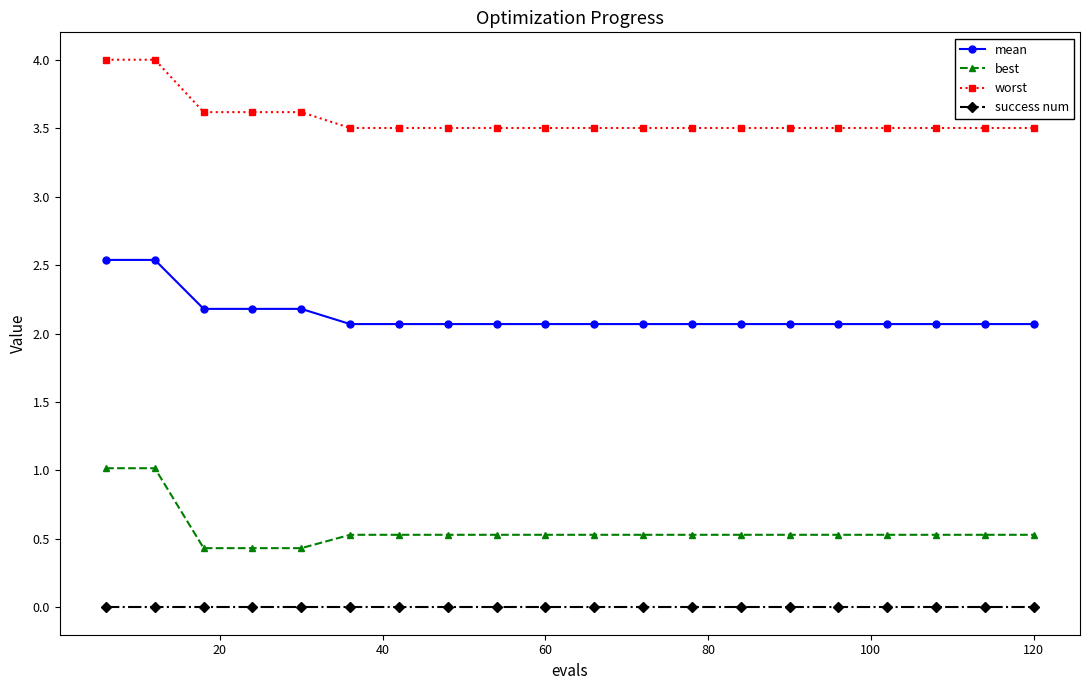

At how many categories does at least one series exceed 3?

20